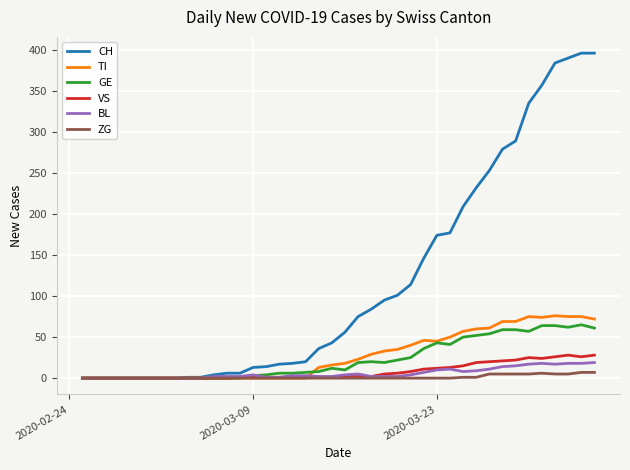

Does the chart display data point markers on the line(s)?

No